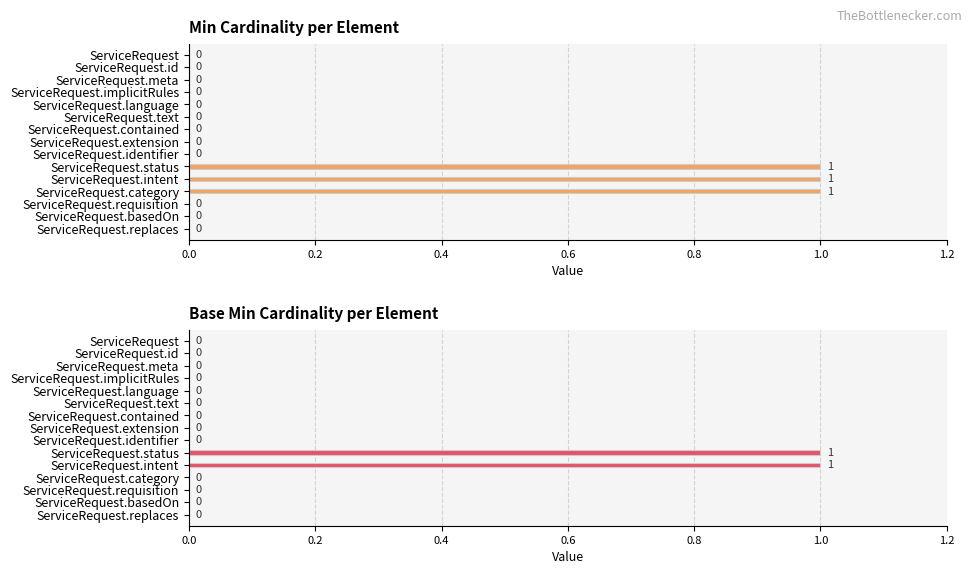

How many Base Min Cardinality per Element values are between 0 and 1?

15